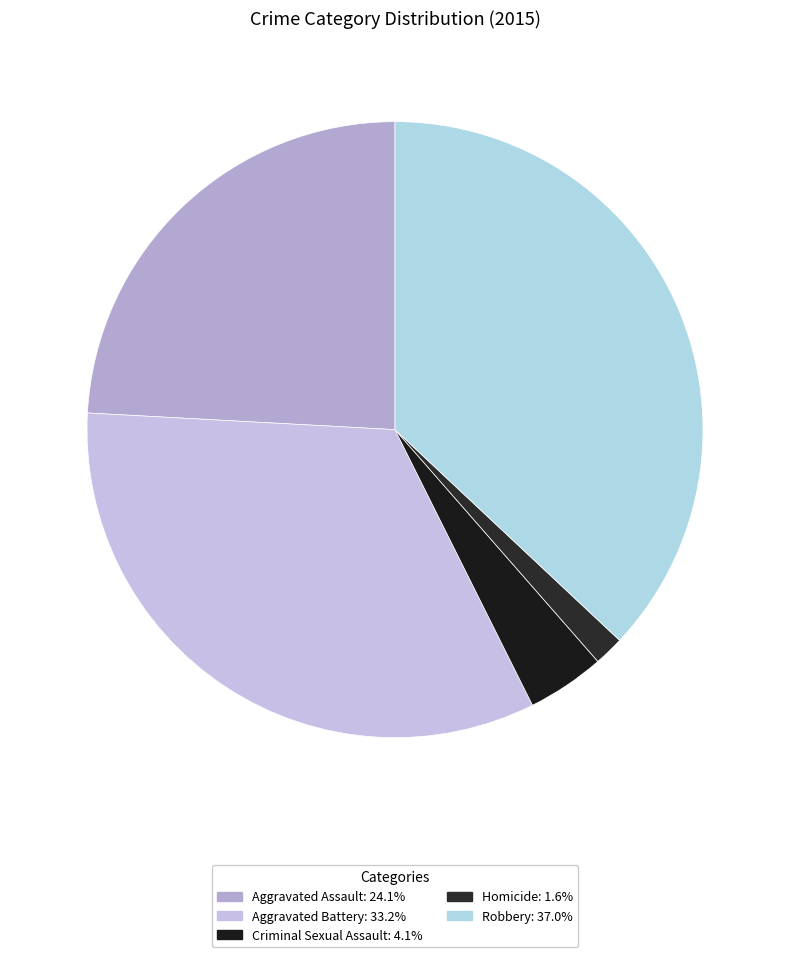

What percentage is the Aggravated Battery slice, to the nearest percent?

33%